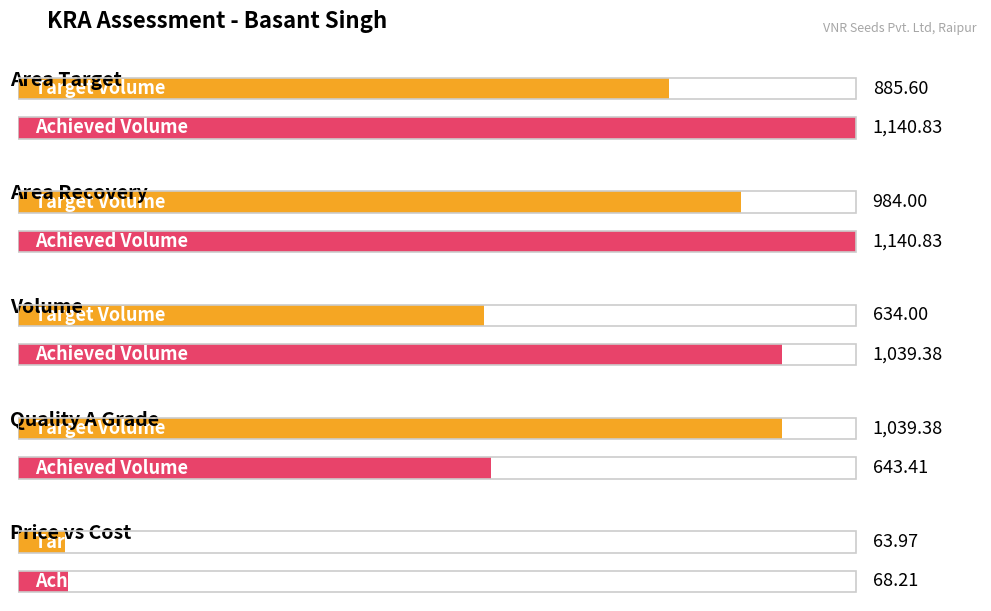

Rank the series by their average value, from lowest to highest.

Target Volume, Achieved Volume